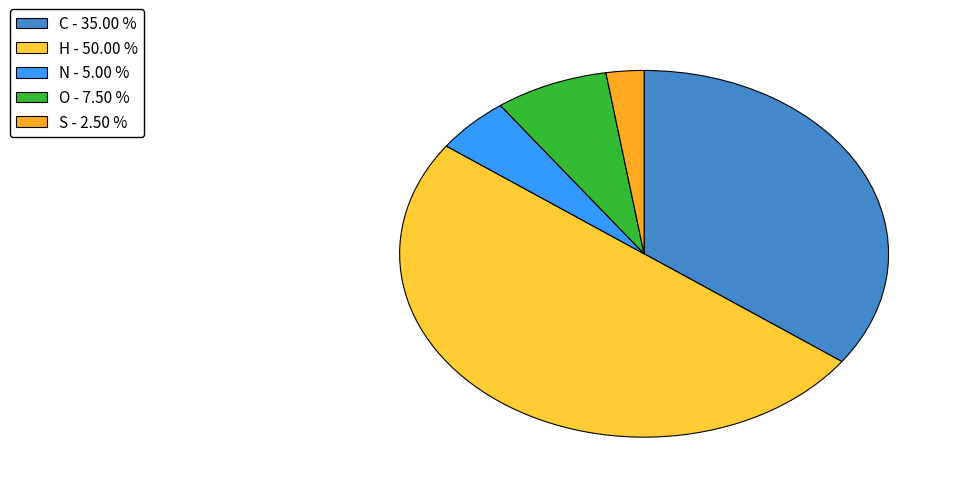

Which slice is the largest?

H